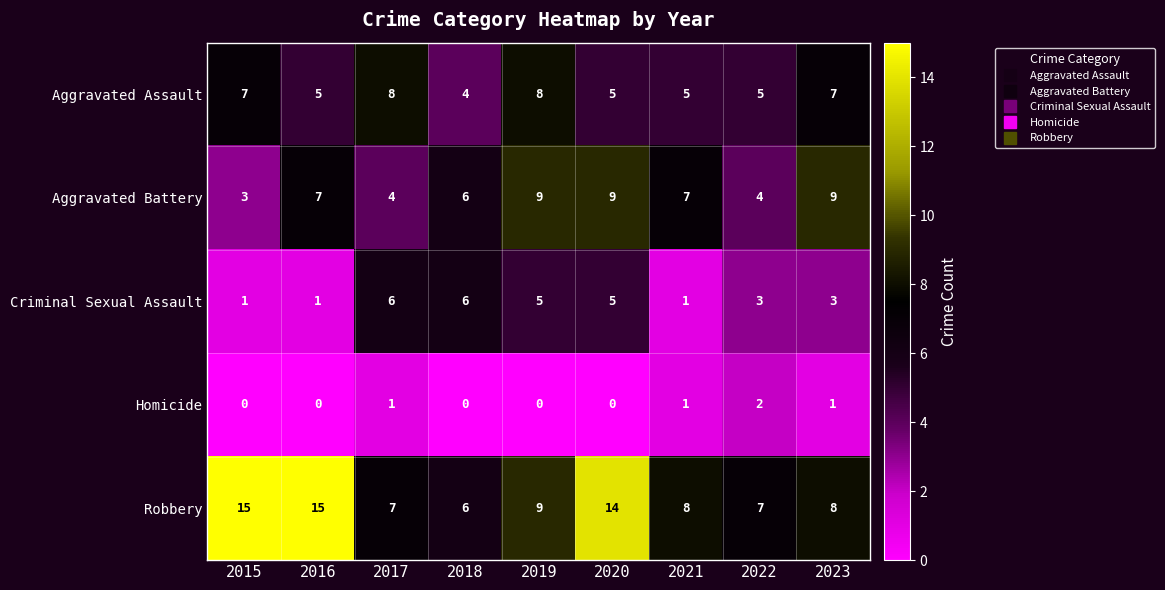

The Robbery series shows 2 at 2017. True or false?

False